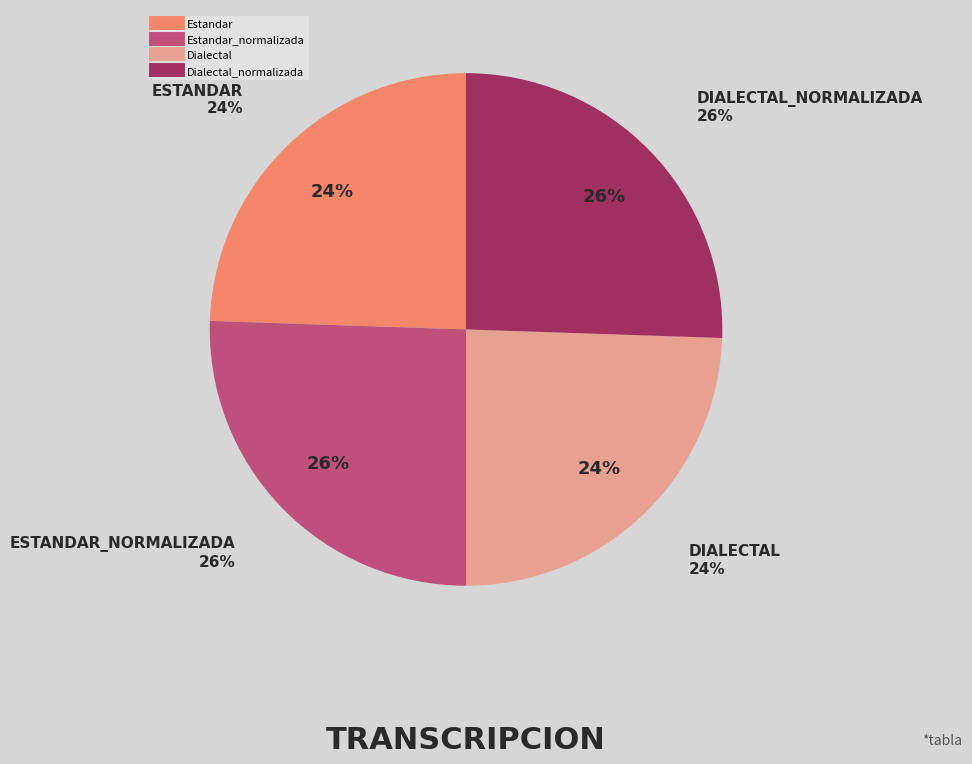

The Dialectal slice represents 38% of the pie. True or false?

False